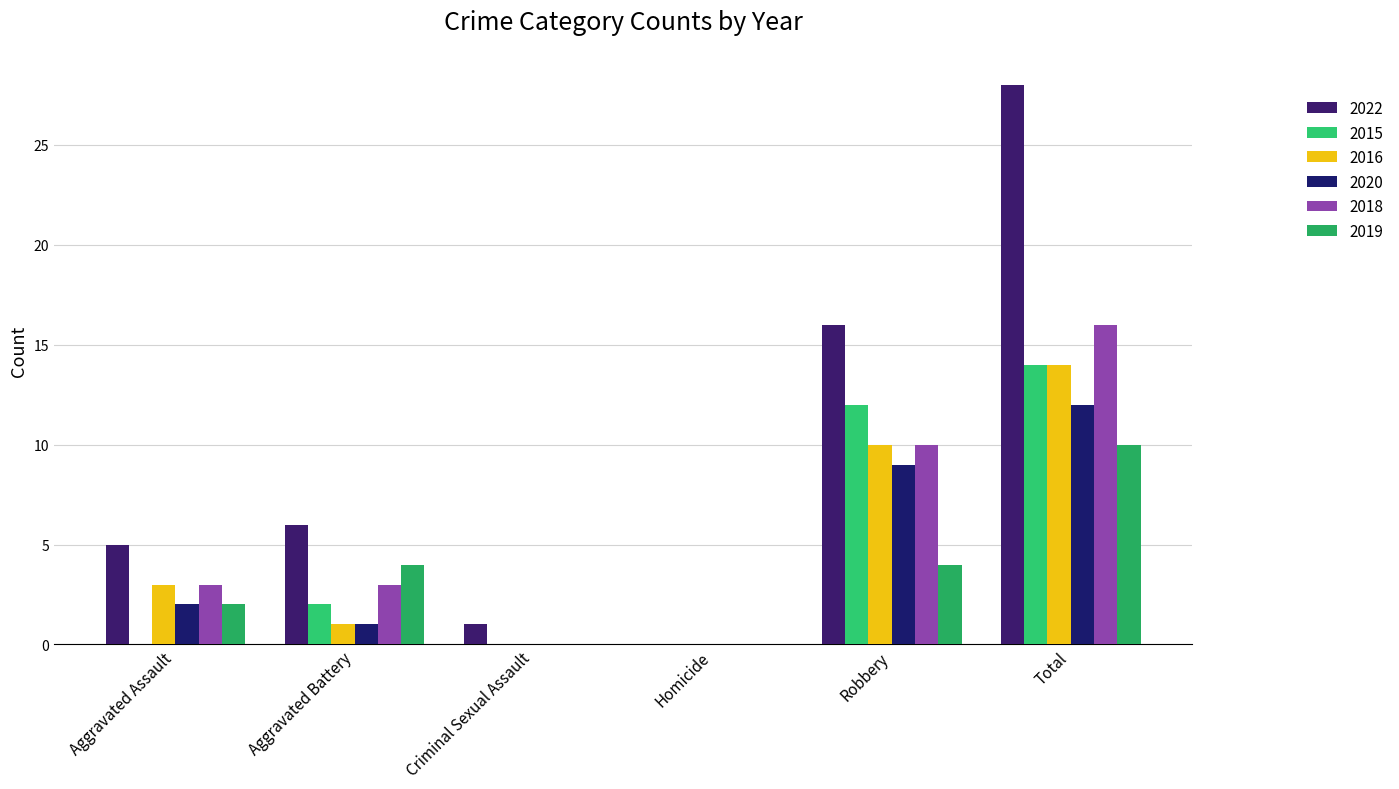

Does the chart contain stacked bars?

No